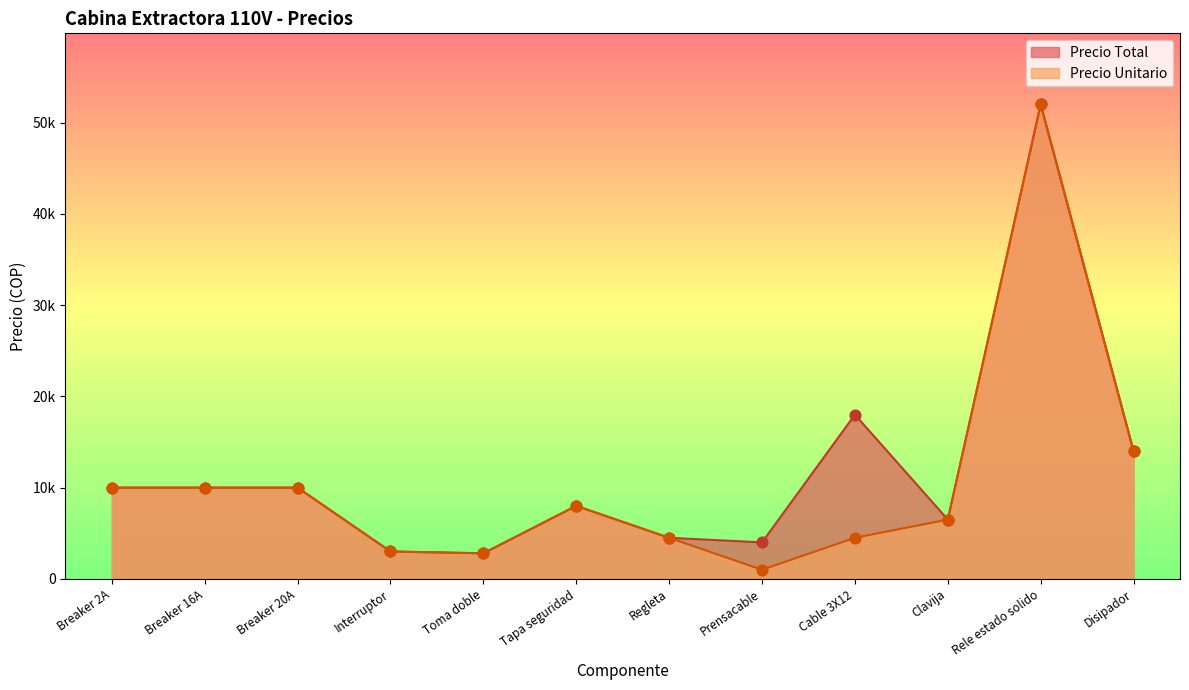

At how many categories does at least one series exceed 5942?

8